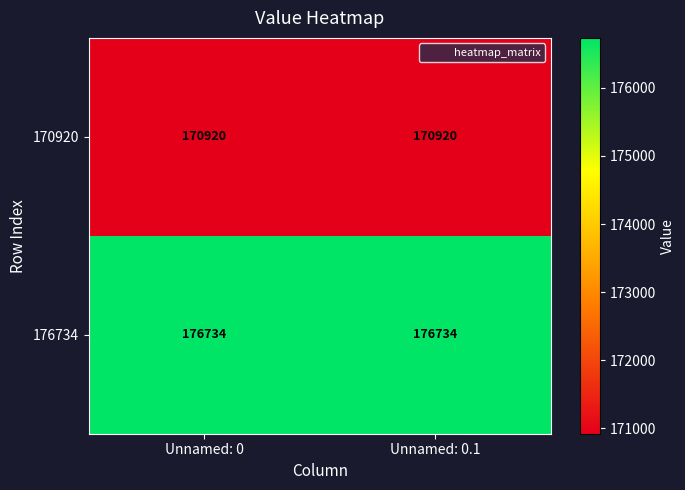

What is the total value across all series at Unnamed: 0.1?

347654